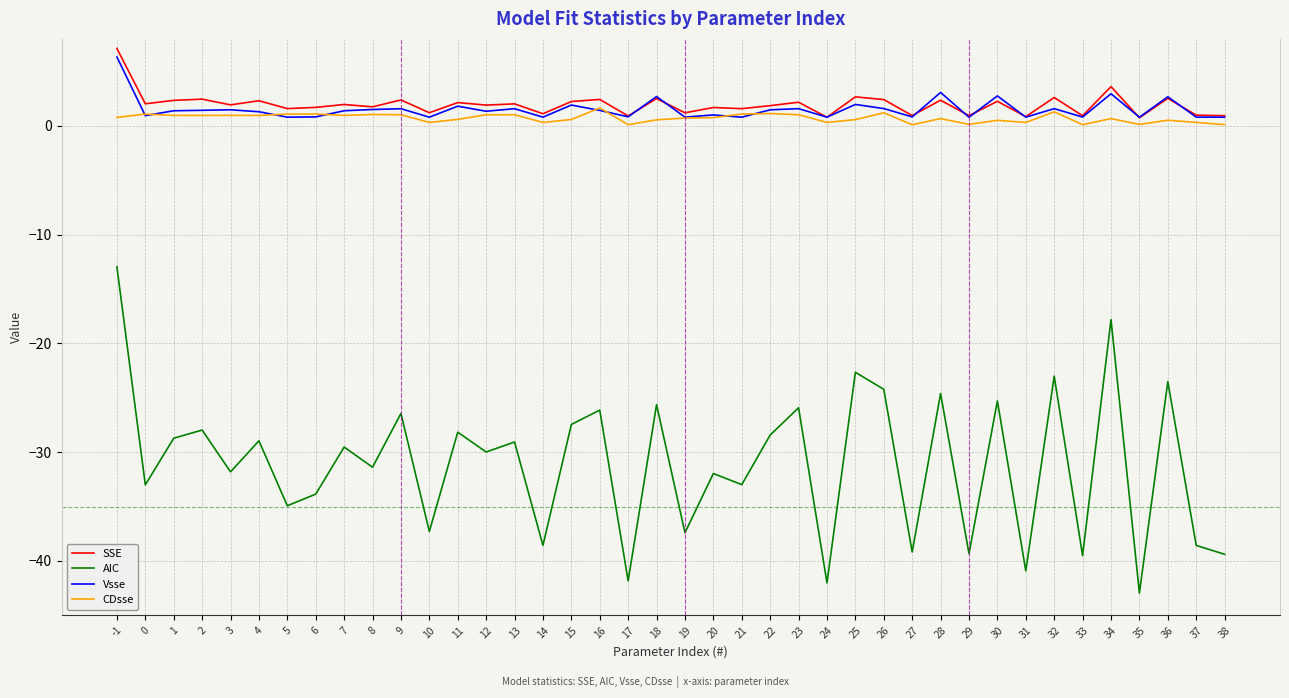

The AIC series shows -42.7 at 18. True or false?

False